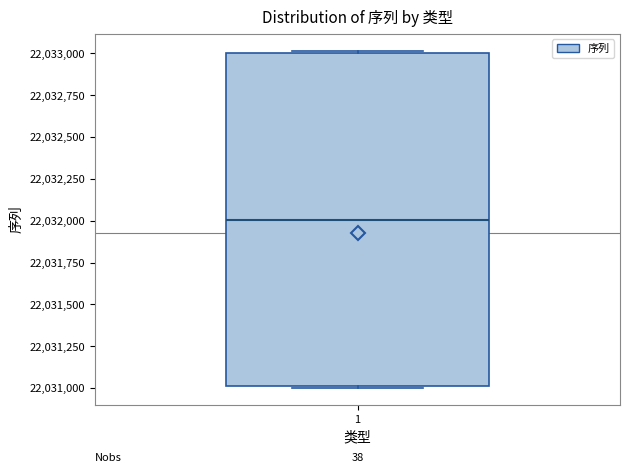

Where is the upper edge of the box at x = 1 on the y-axis? The values are not printed on the chart, so give them approximately, as read against the axis.

22033000